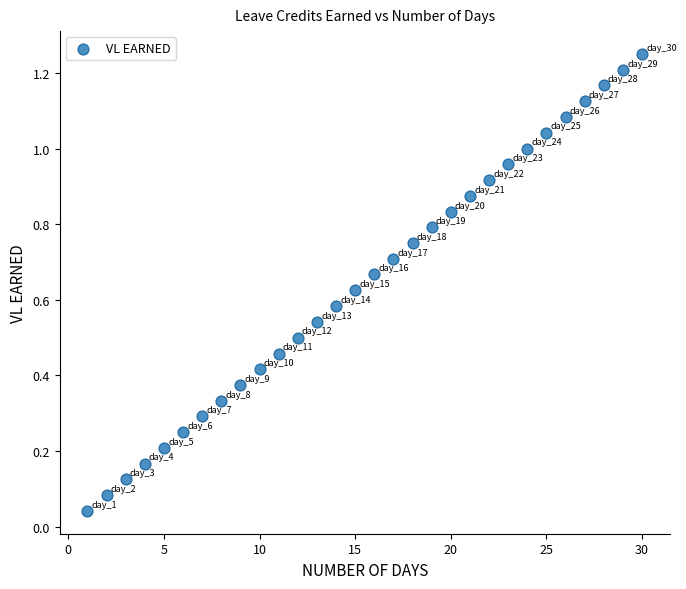

What is the range of X values (max minus min)?

29.0